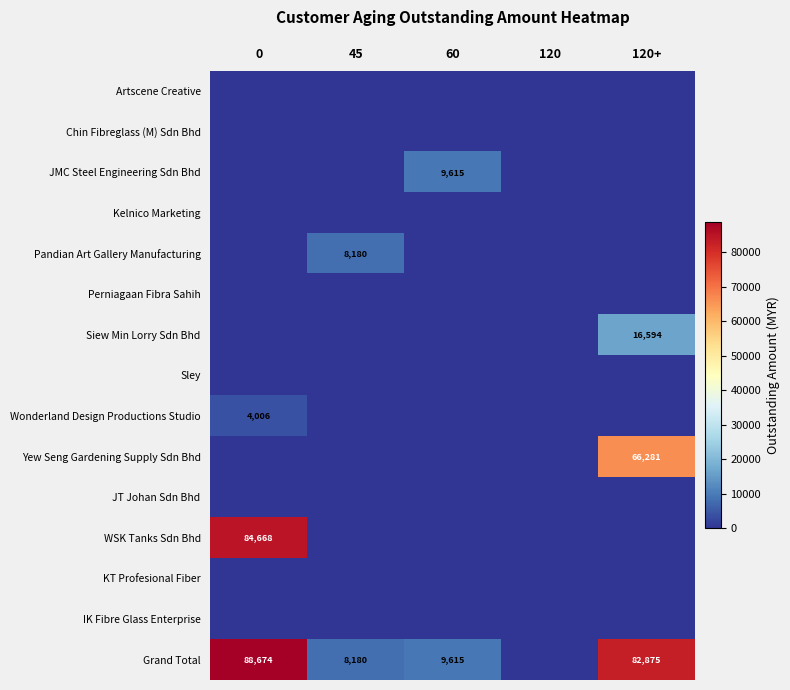

Count the number of categories in the chart.

5